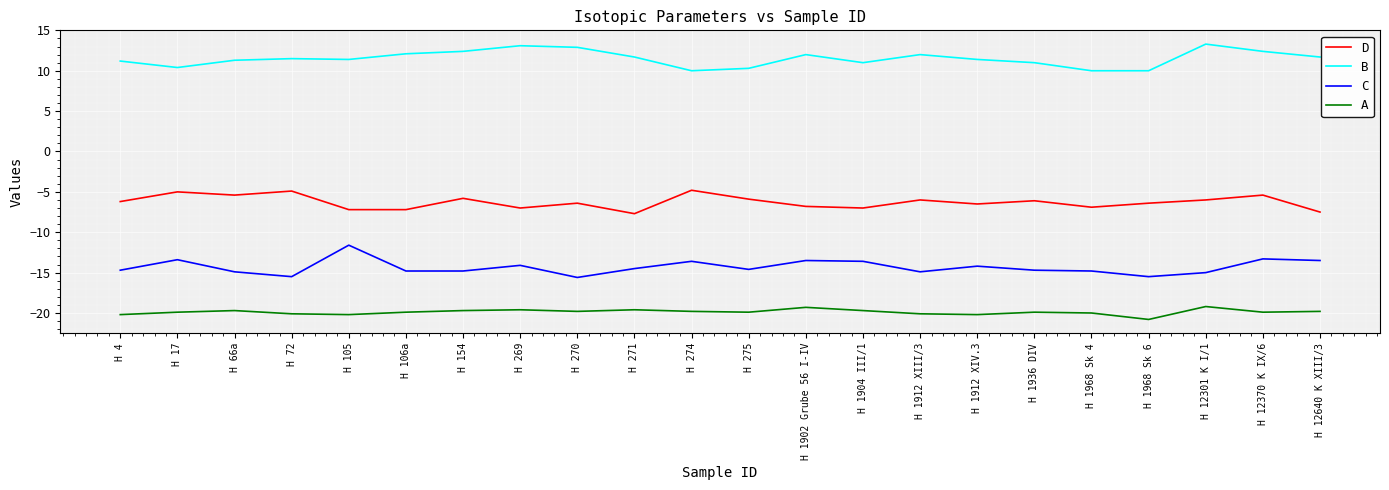

What is the sum of the D values at H 1968 Sk 6 and H 12370 K IX/6?

-11.8